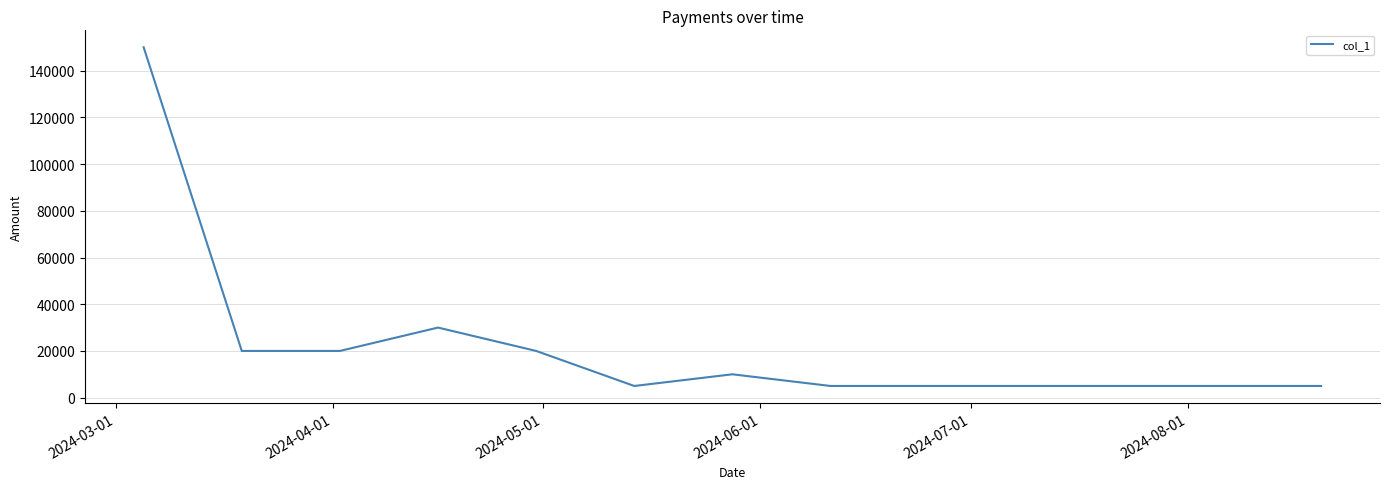

What is the maximum value shown in the chart?

150000